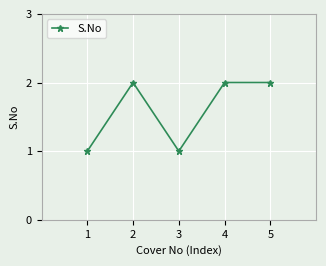

How many data points does each series have?

5